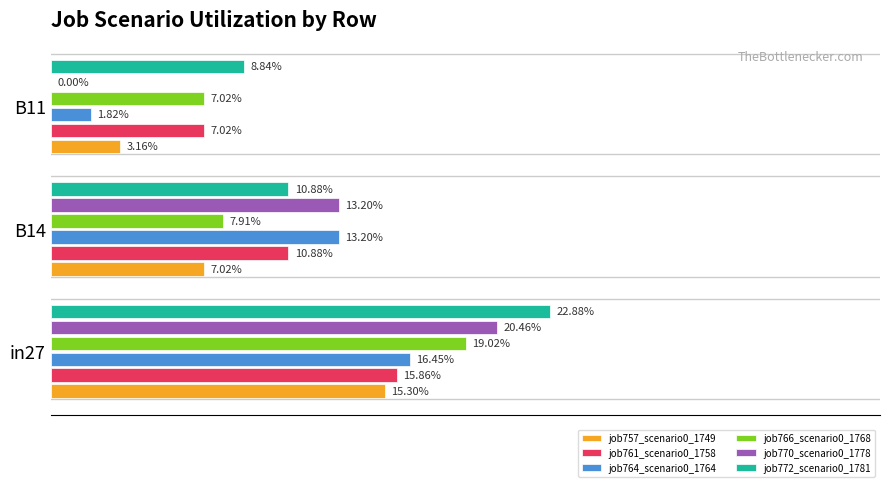

How many job772_scenario0_1781 values are between 0 and 1?

3